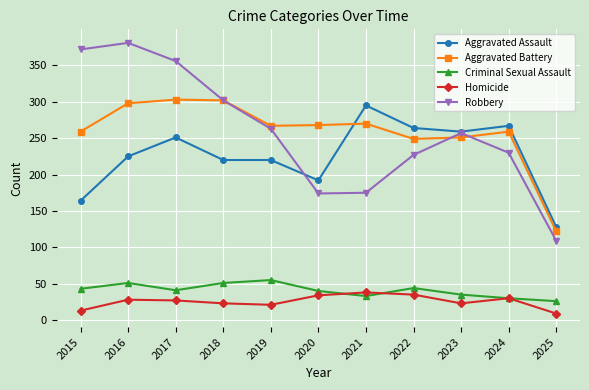

What is the sum of all Criminal Sexual Assault values?

449